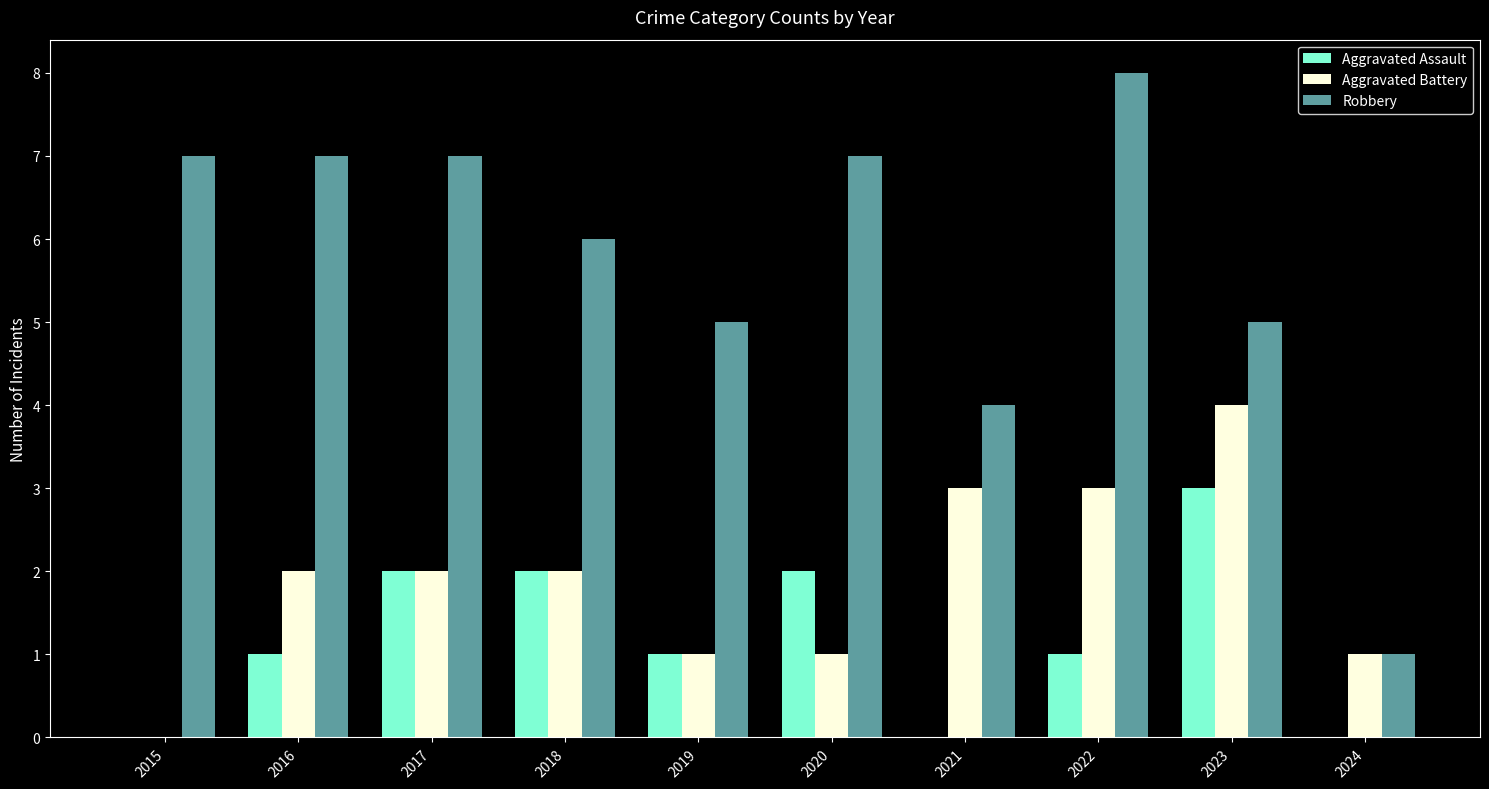

Are the bars horizontal?

No